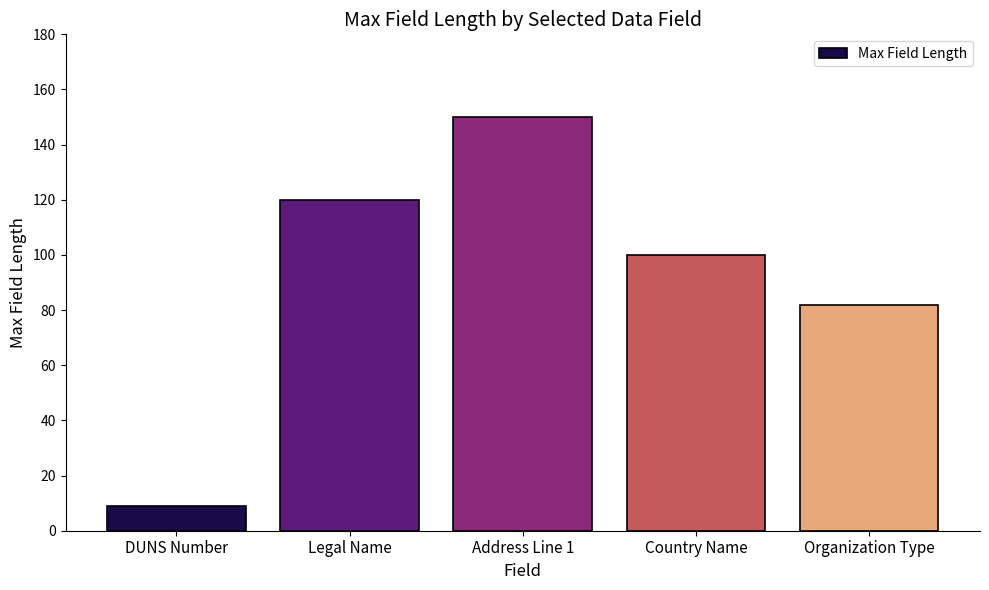

What is the label of the 3rd bar from the left?

Address Line 1